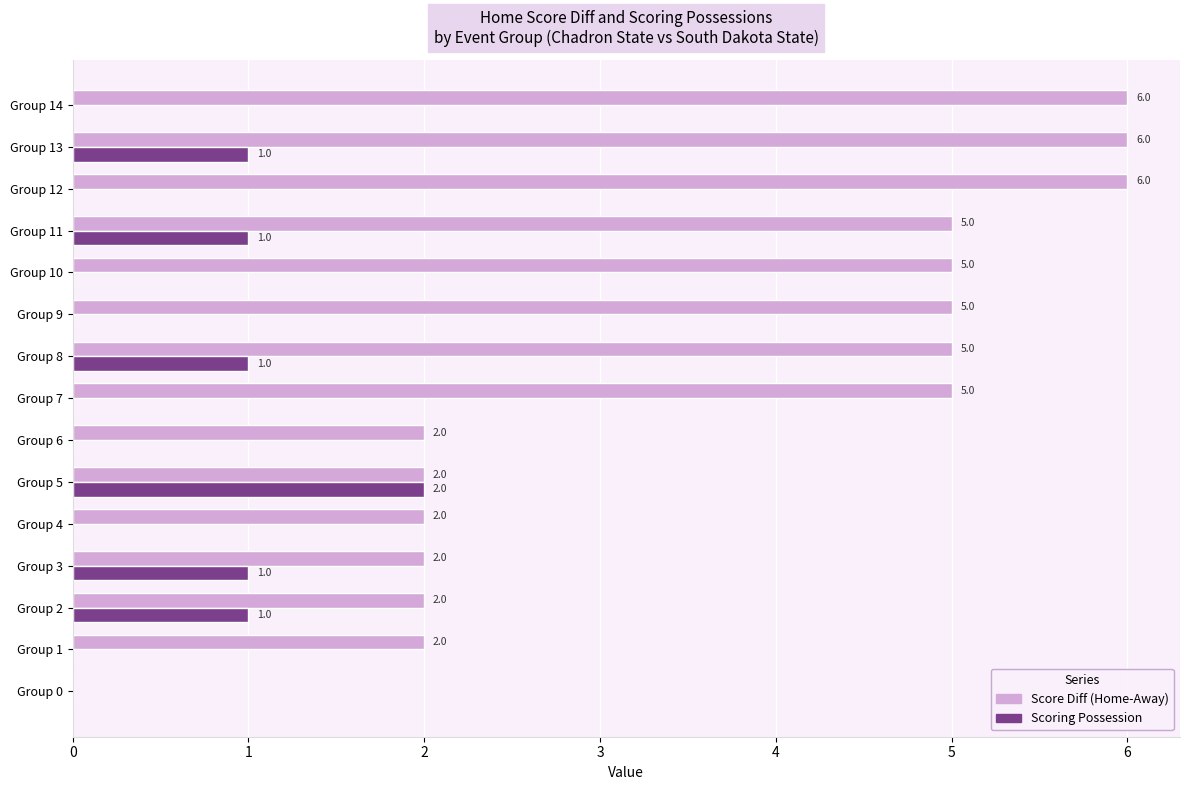

True or false: Scoring Possession has a value of 0 at Group 7.

True